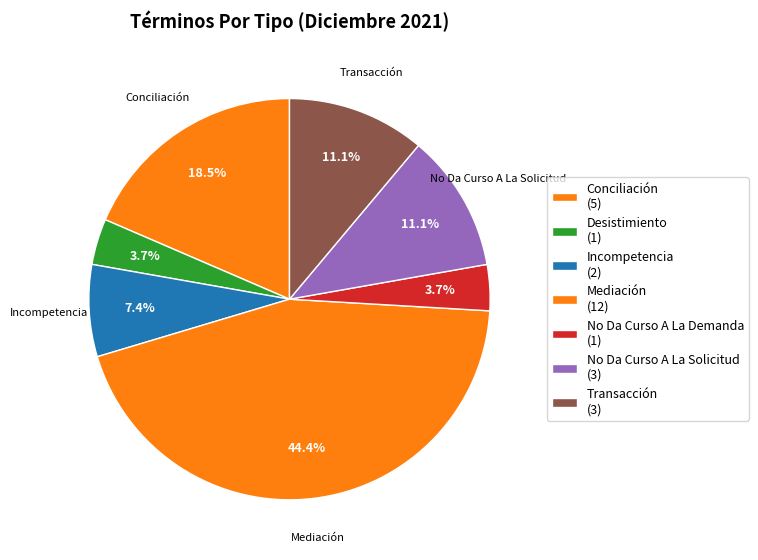

How many slices are in this pie chart?

7